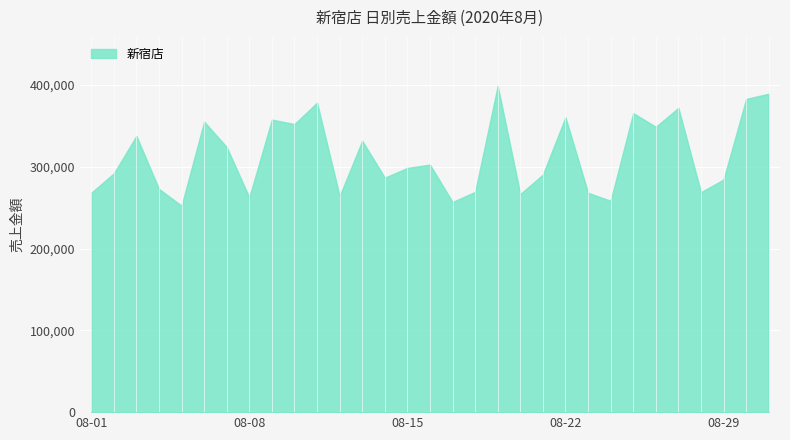

What is the minimum value shown in the chart?

252404